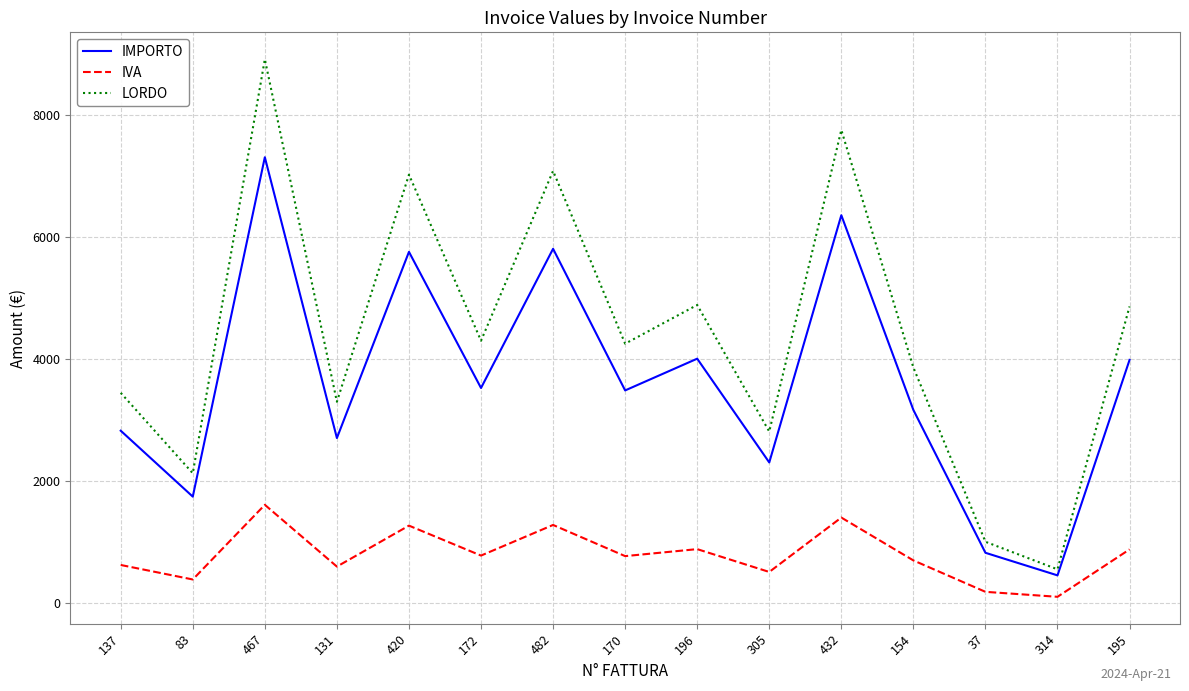

True or false: IMPORTO and IVA cross at least once.

False